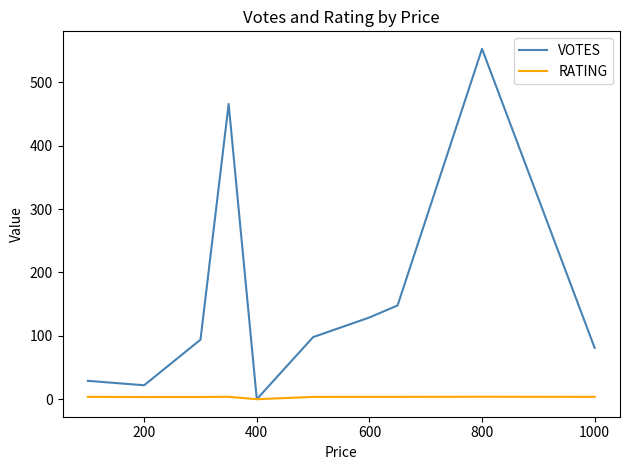

Does the chart display data point markers on the line(s)?

No